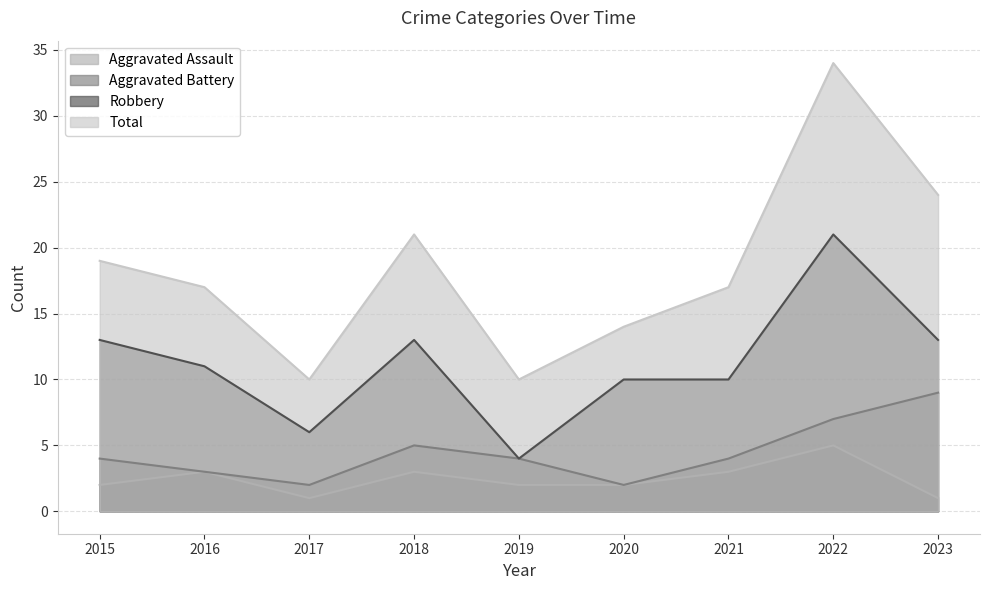

Reading left to right, list all the values displayed in this chart.

Aggravated Assault: 2015=2	2016=3	2017=1	2018=3	2019=2	2020=2	2021=3	2022=5	2023=1
Aggravated Battery: 2015=4	2016=3	2017=2	2018=5	2019=4	2020=2	2021=4	2022=7	2023=9
Robbery: 2015=13	2016=11	2017=6	2018=13	2019=4	2020=10	2021=10	2022=21	2023=13
Total: 2015=19	2016=17	2017=10	2018=21	2019=10	2020=14	2021=17	2022=34	2023=24